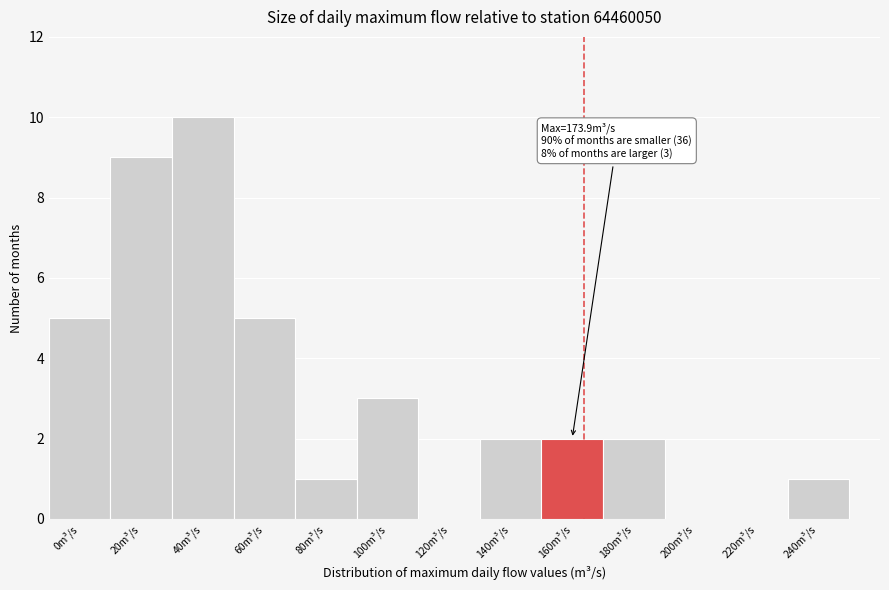

Reading left to right, transcribe all the data shown in this chart.

0m³/s=5	20m³/s=9	40m³/s=10	60m³/s=5	80m³/s=1	100m³/s=3	120m³/s=0	140m³/s=2	160m³/s=2	180m³/s=2	200m³/s=0	220m³/s=0	240m³/s=1